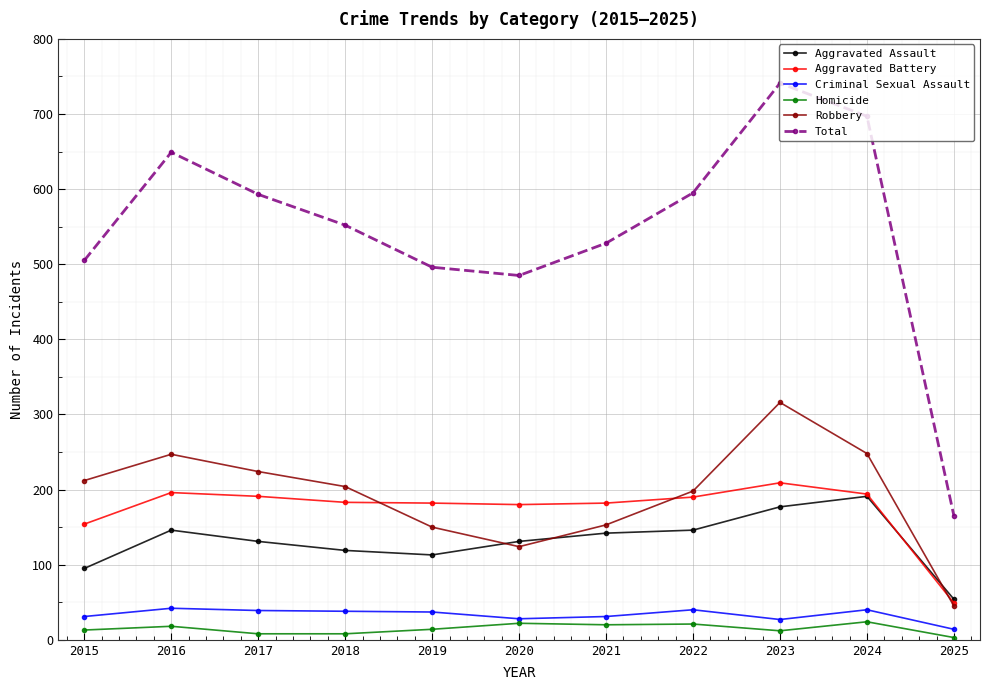

The value of Aggravated Battery at 2015 is 154. True or false?

True